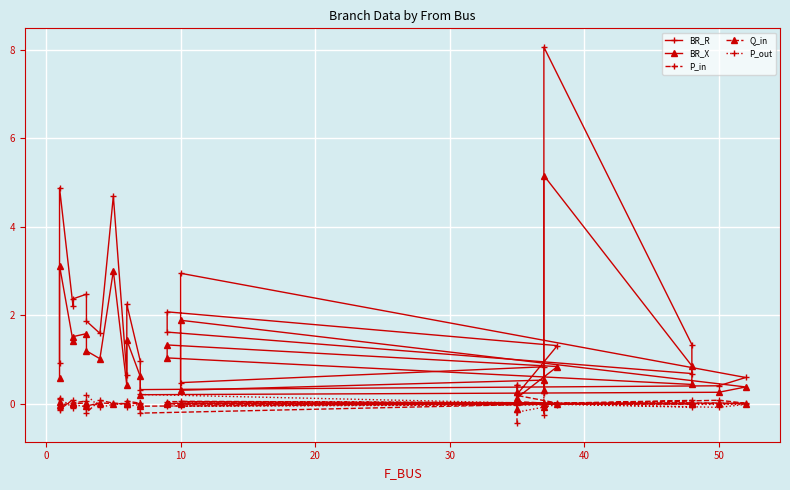

Reading left to right, what are all the values shown in this chart?

BR_R: 0.9	4.9	2.2	2.4	2.5	1.9	1.6	4.7	0.7	2.2	1.0	0.3	0.4	0.6	2.9	0.5	0.8	0.5	8.1	1.3	0.7	1.6	2.1	1.3	0.2	0.4
BR_X: 0.6	3.1	1.4	1.5	1.6	1.2	1.0	3.0	0.4	1.4	0.6	0.2	0.3	0.4	1.9	0.3	0.5	0.3	5.2	0.9	0.4	1.0	1.3	0.8	0.1	0.3
P_in: 0.1	-0.1	0.1	0.0	0.1	-0.2	0.1	0.0	0.0	0.1	0.0	-0.2	0.1	0.0	0.0	0.1	0.0	-0.2	0.0	0.1	0.0	0.0	0.0	0.0	0.2	-0.4
Q_in: 0.0	-0.0	0.0	0.0	0.0	-0.1	0.0	0.0	0.0	0.0	0.0	-0.1	0.0	0.0	0.0	0.0	0.0	-0.1	0.0	0.0	0.0	0.0	0.0	0.0	0.0	-0.1
P_out: -0.1	0.1	-0.1	-0.0	-0.1	0.2	-0.1	-0.0	-0.0	-0.1	-0.0	0.2	-0.1	-0.0	-0.0	-0.1	-0.0	0.2	-0.0	-0.1	-0.0	-0.0	-0.0	-0.0	-0.2	0.4